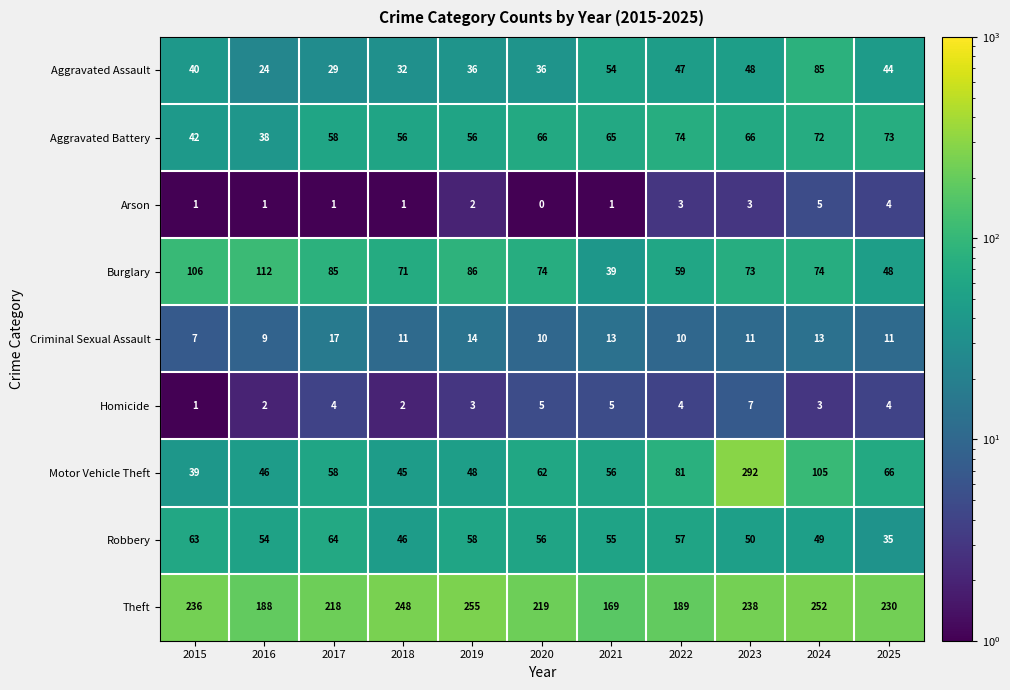

Where is Aggravated Assault nearest to the value 54?

2021